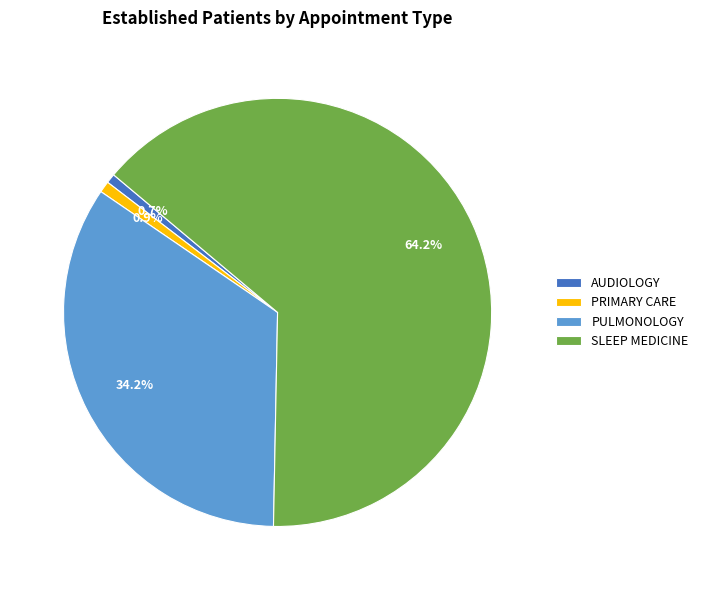

What percentage do AUDIOLOGY and PRIMARY CARE together represent?

1.6%